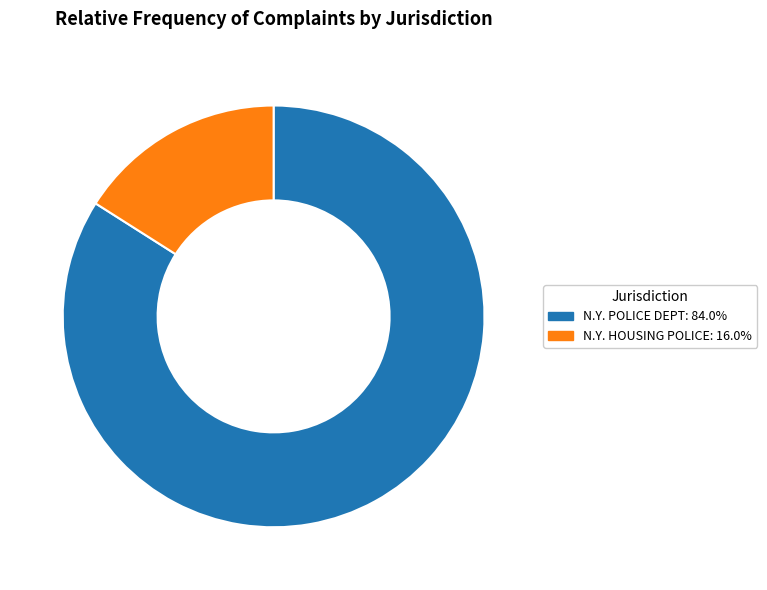

The N.Y. POLICE DEPT slice represents 84% of the pie. True or false?

True